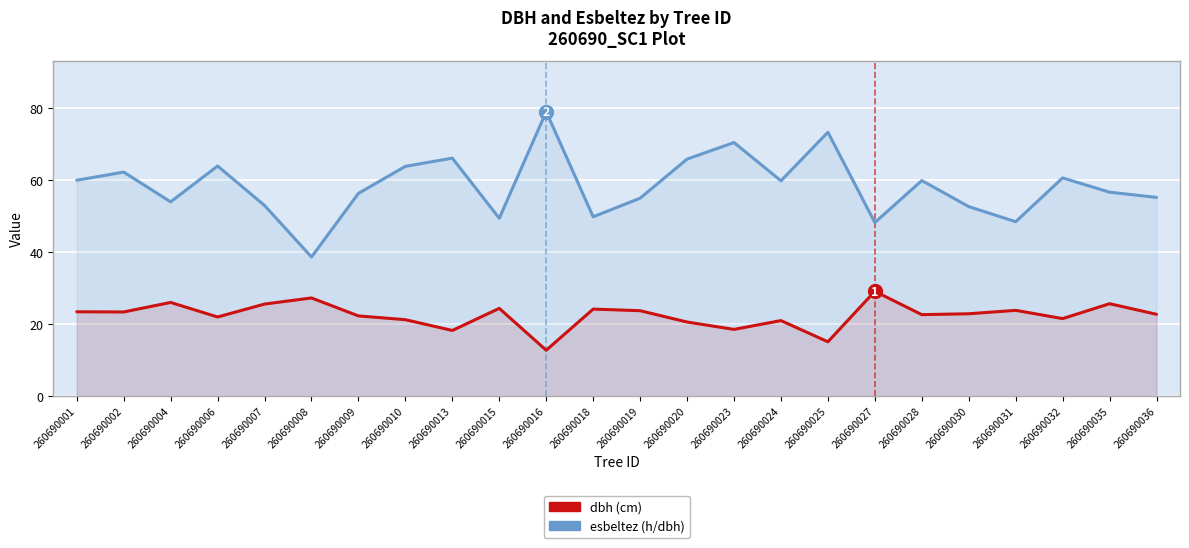

Where is the first local minimum for dbh?

260690002